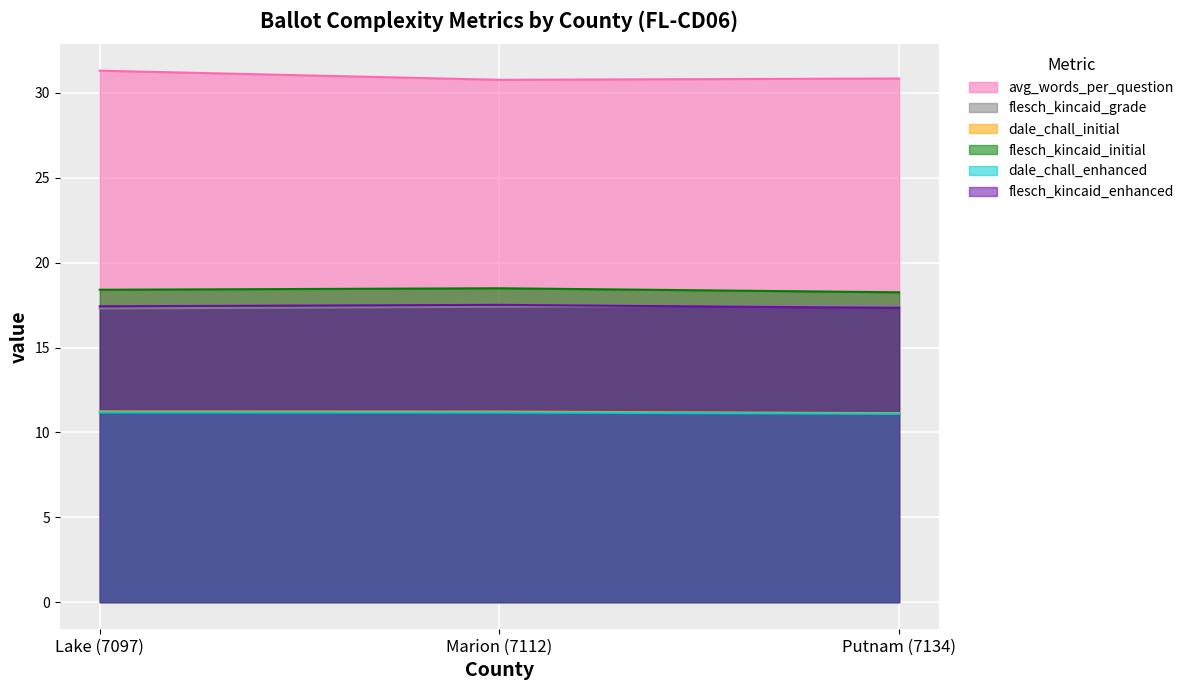

List the labels in order of dale_chall_enhanced value, largest first.

Lake (7097), Marion (7112), Putnam (7134)